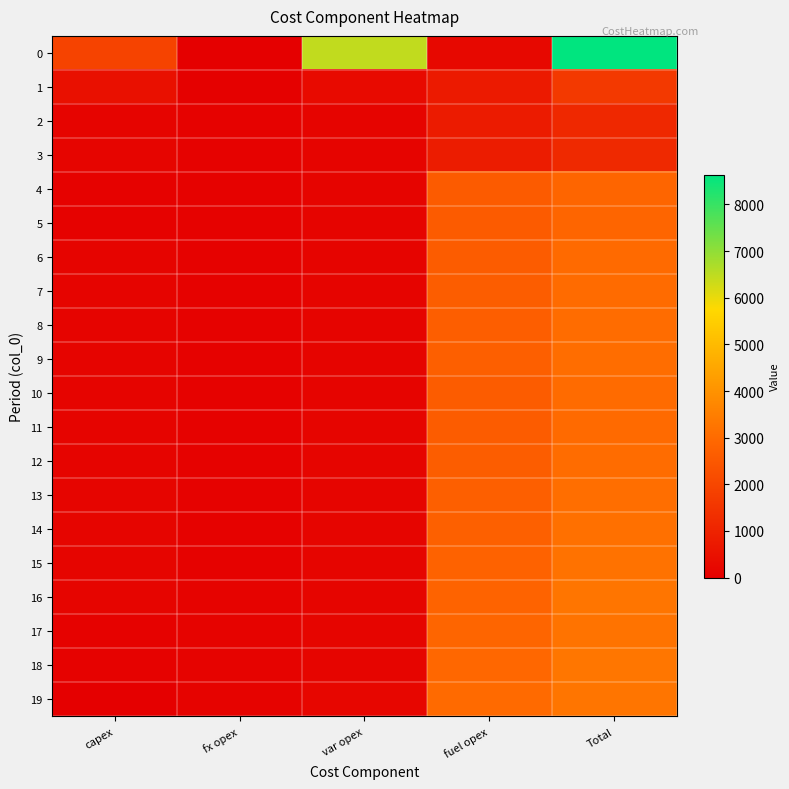

At how many categories does at least one series exceed 4661?

2